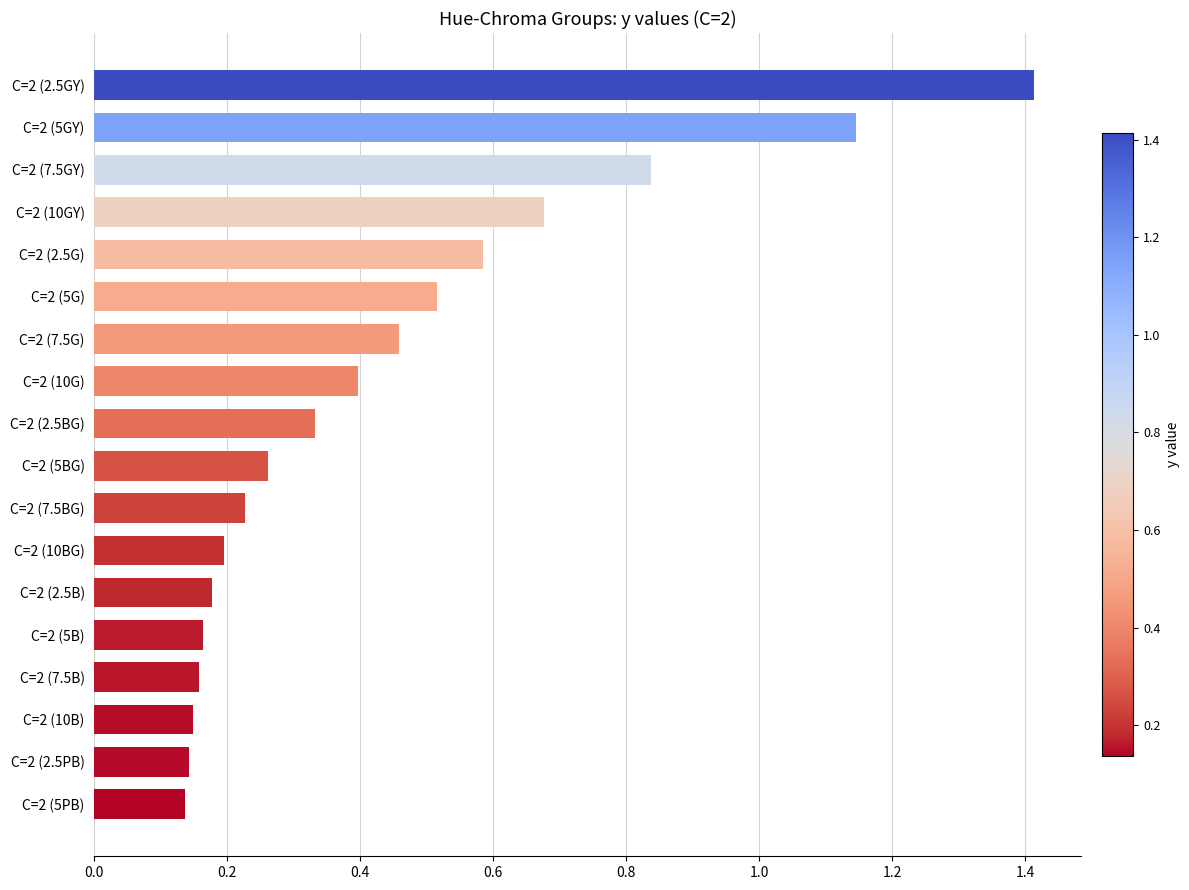

What is the label of the 7th bar from the top?

C=2 (7.5G)